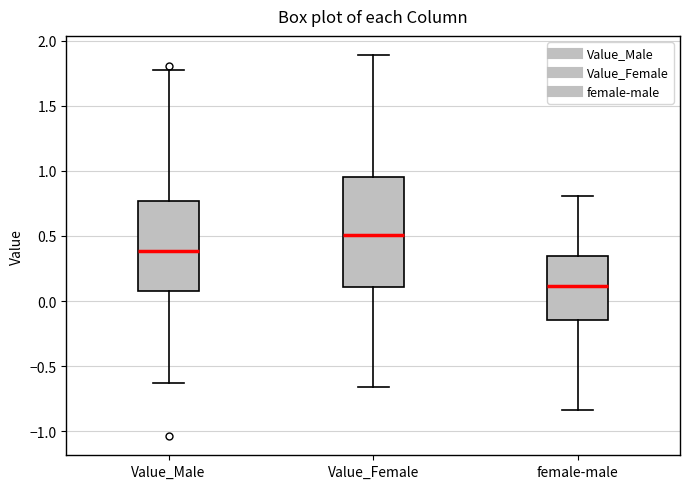

Where does the median line of the box for Value_Female sit on the y-axis? The values are not printed on the chart, so give them approximately, as read against the axis.

0.50